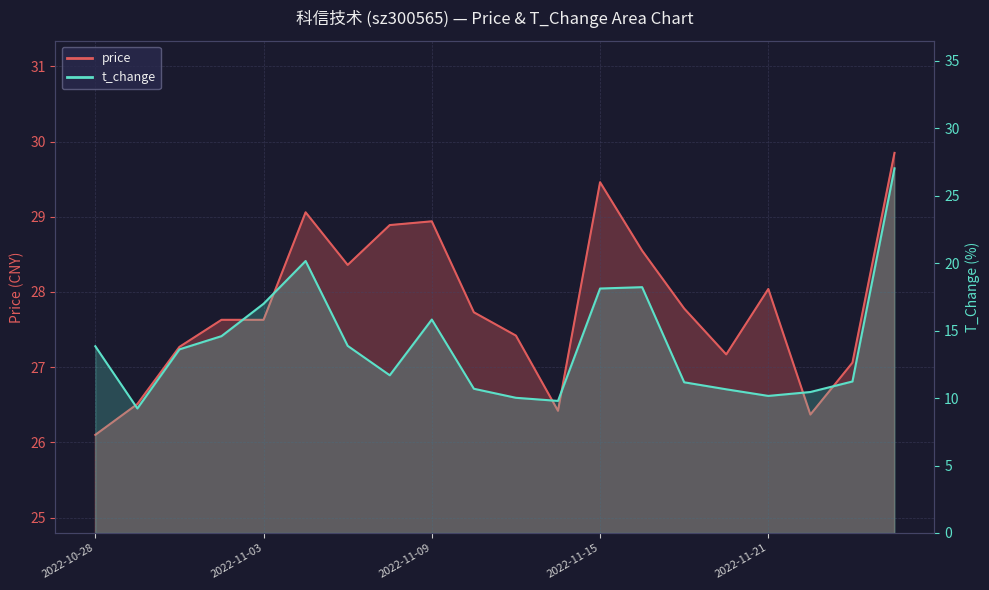

How many lines are shown in the chart?

2